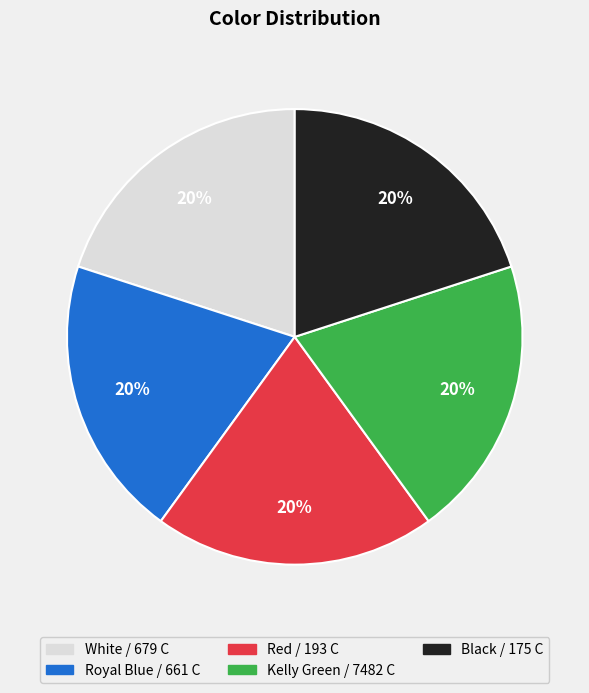

What percentage is the Royal Blue / 661 C slice, to the nearest percent?

20%